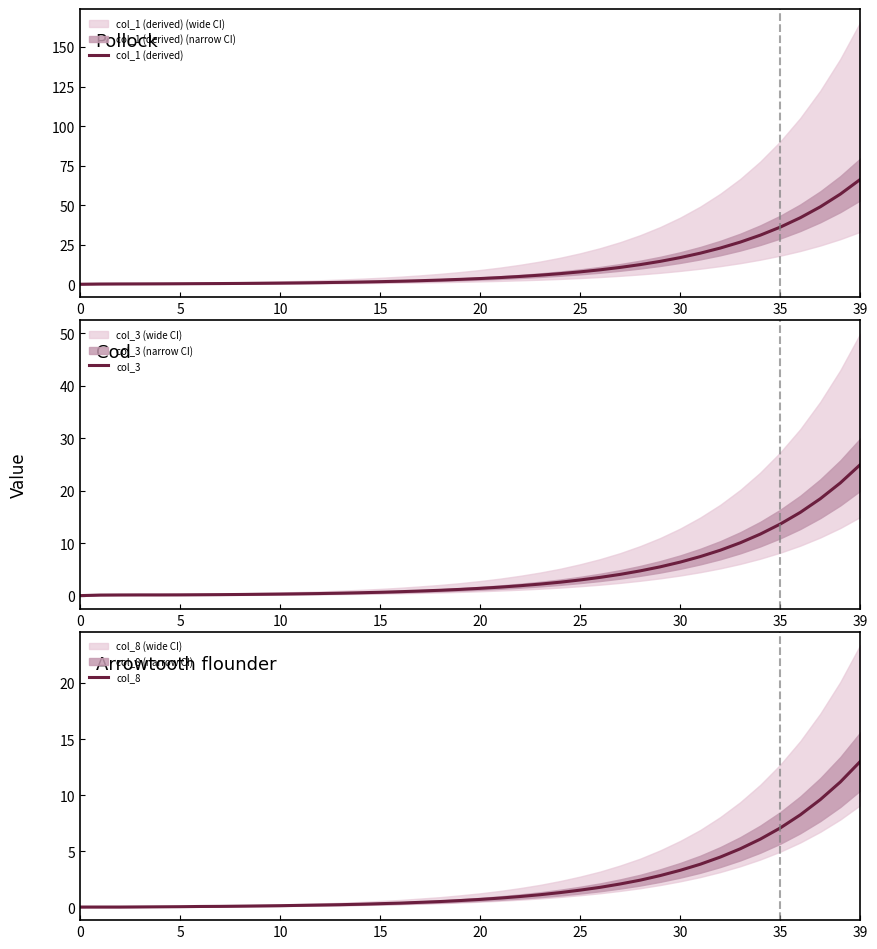

Between 9 and 28, which is larger?

28